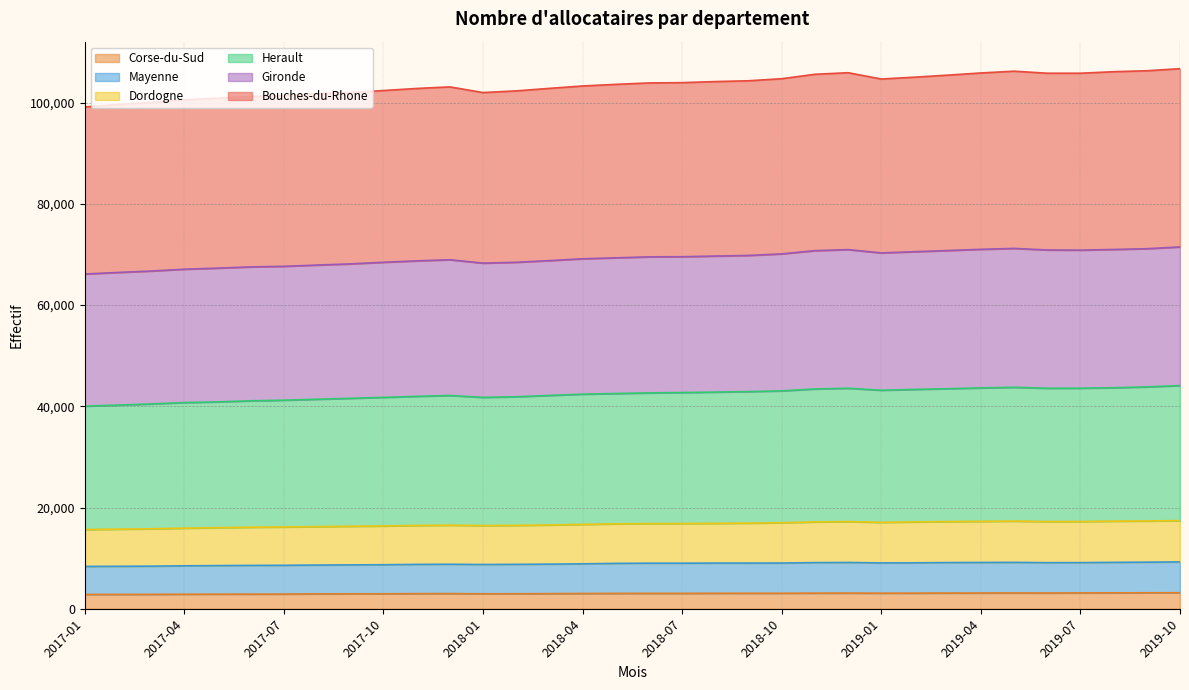

How many series are shown in this chart?

6